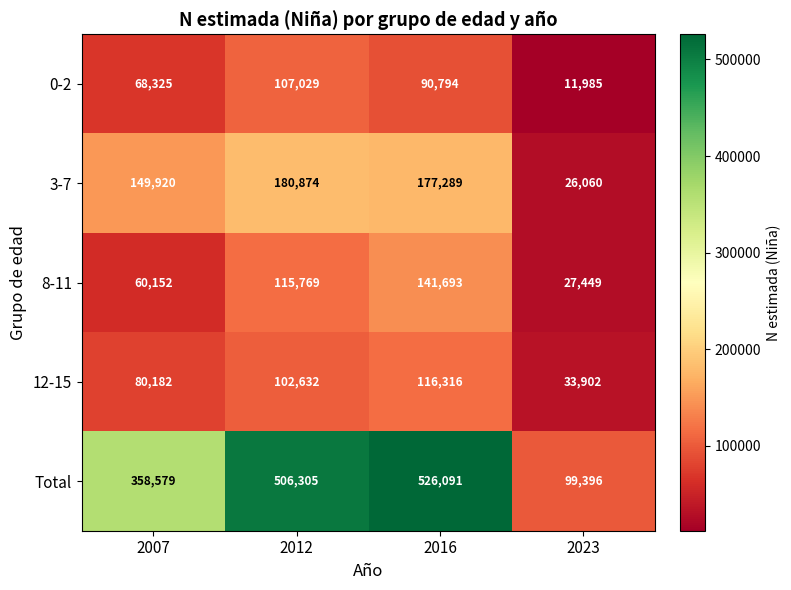

Count the number of categories in the chart.

4